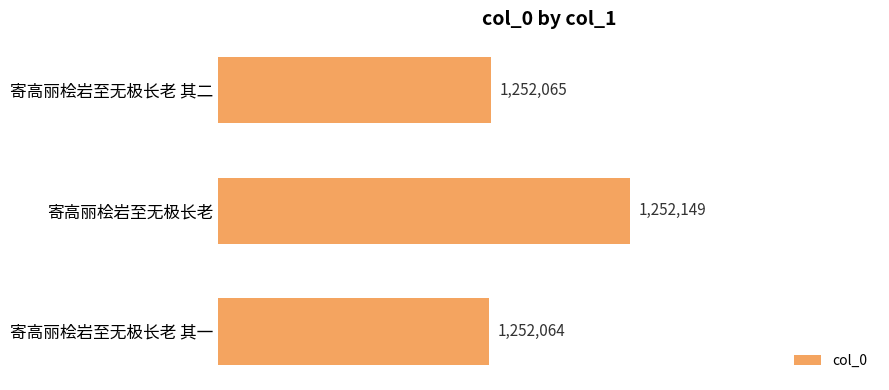

Are the bars horizontal?

Yes